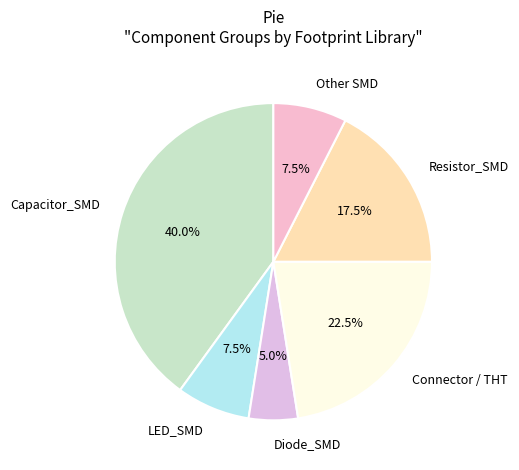

Which category has the smallest portion of the pie?

Diode_SMD